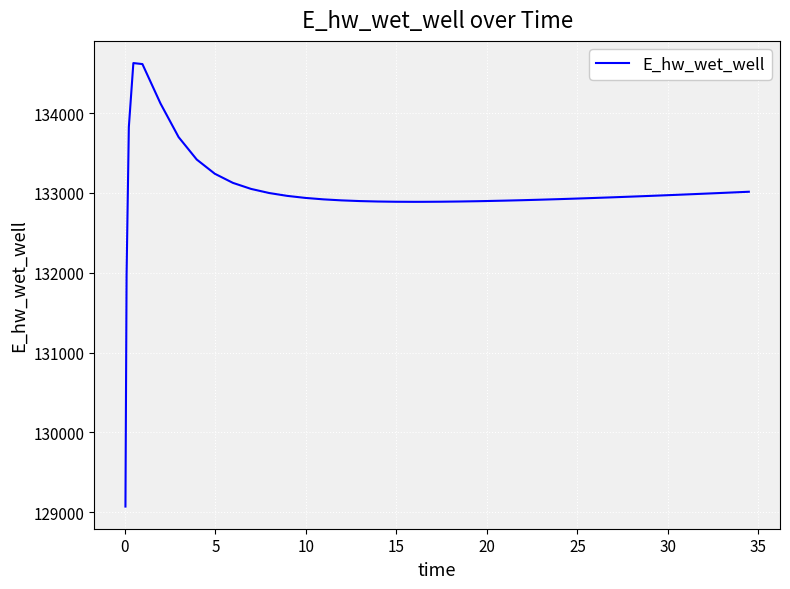

What is the maximum value shown in the chart?

134628.0